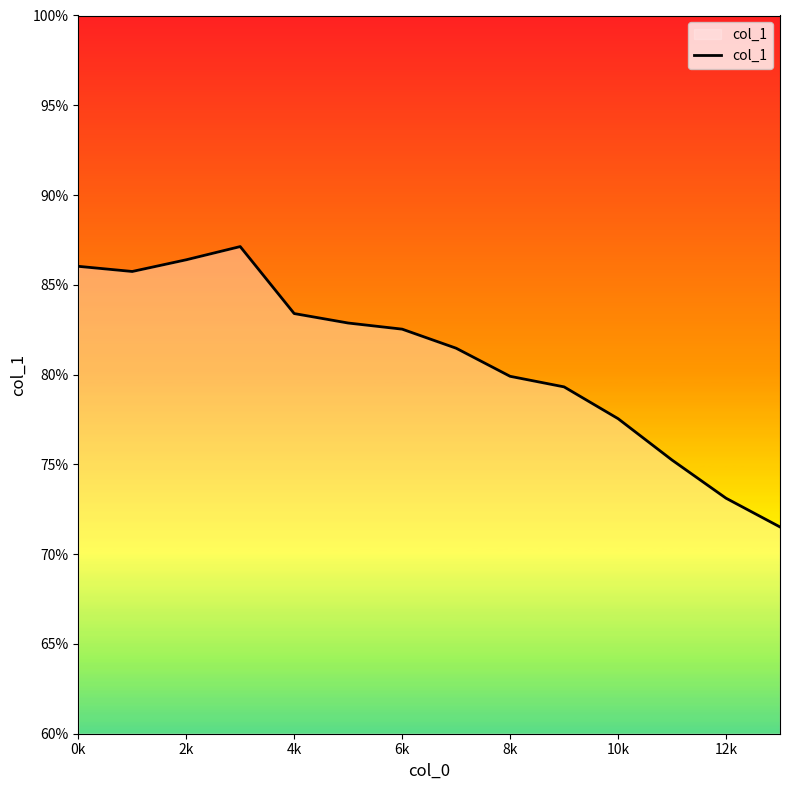

How many distinct data groups are displayed?

1